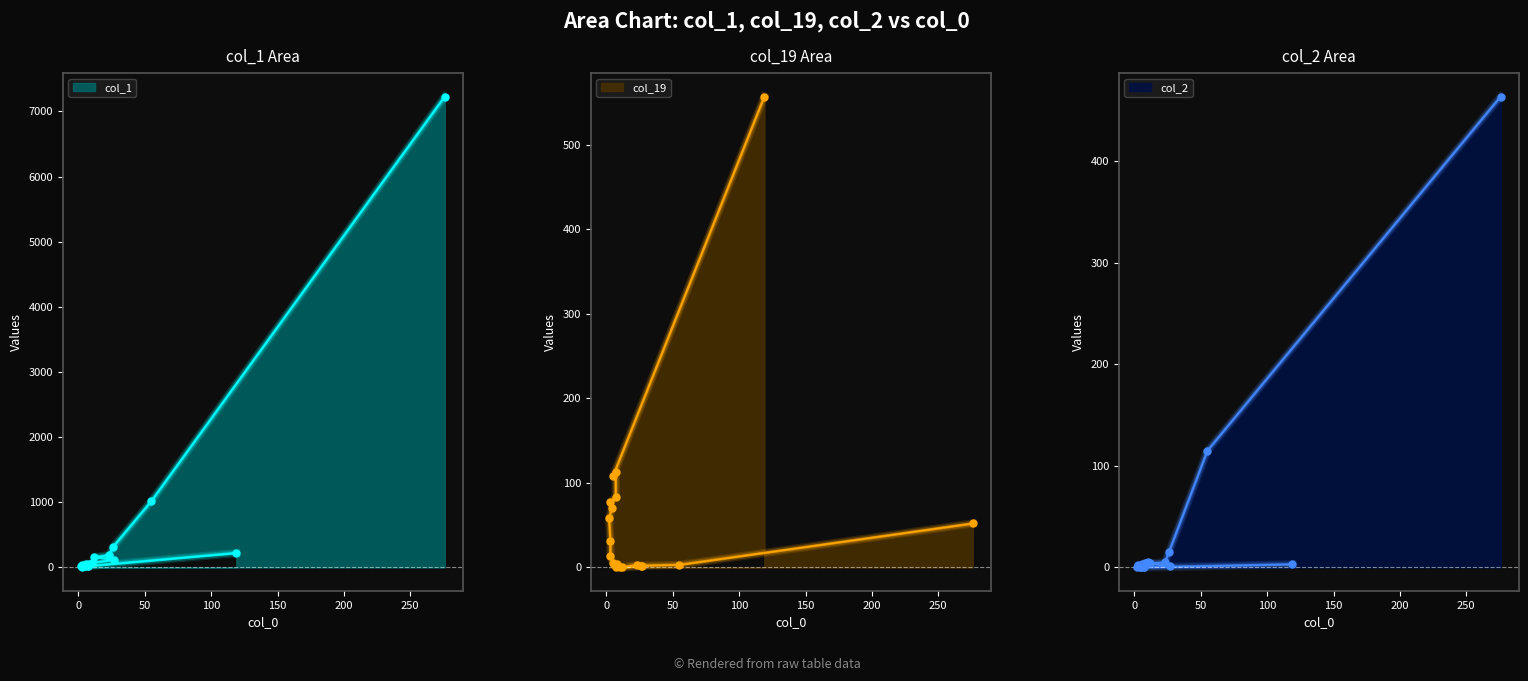

Is the value of col_1 at 55 greater than the value of col_19 at 119?

Yes